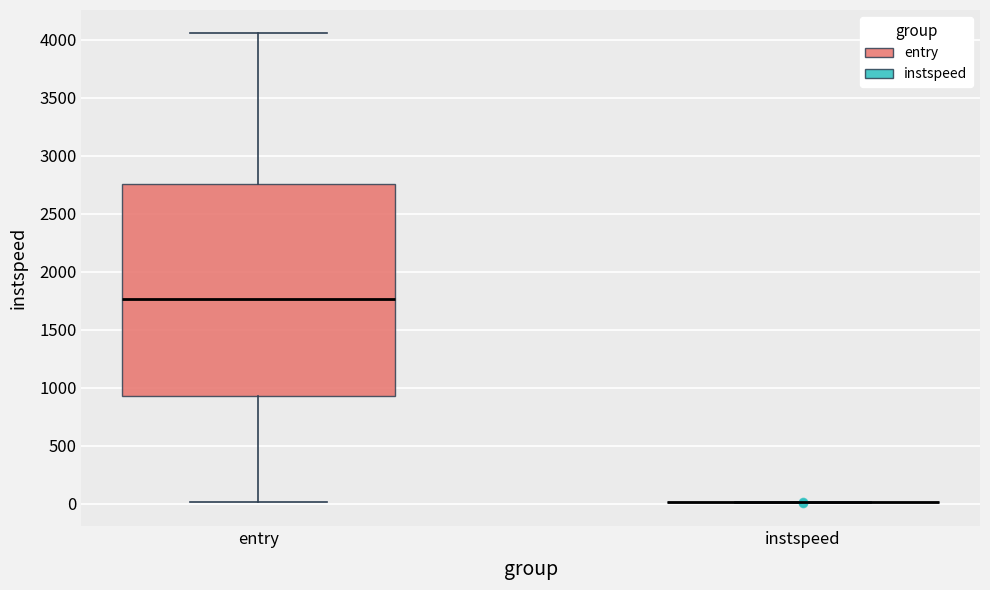

Where does the lower whisker of the box for entry end on the y-axis? The values are not printed on the chart, so give them approximately, as read against the axis.

0